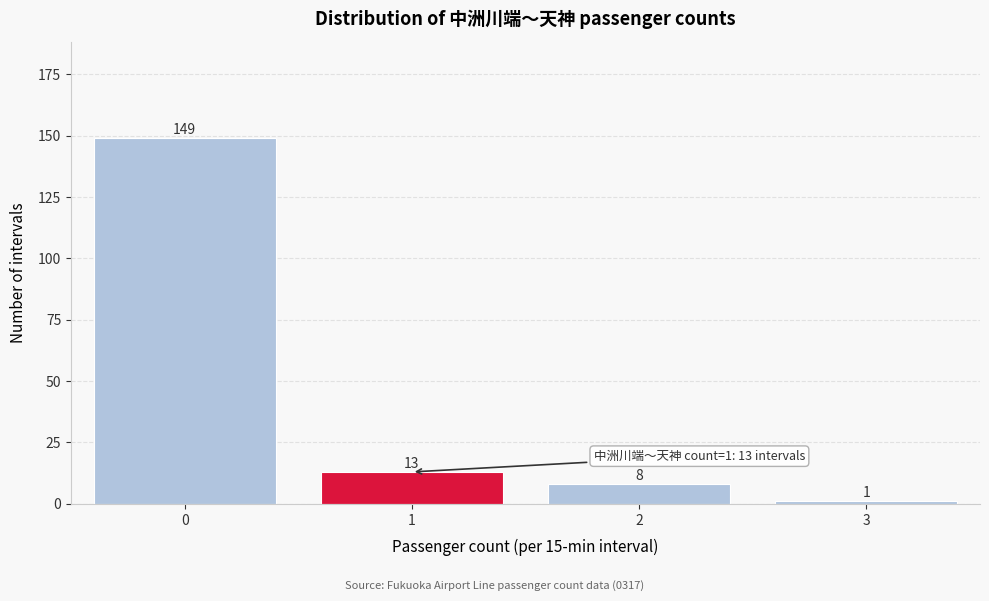

Reading left to right, transcribe this chart: for each bar, give the range it covers on the x-axis and its height.

-0.5 to 0.5: 149
0.5 to 1.5: 13
1.5 to 2.5: 8
2.5 to 3.5: 1